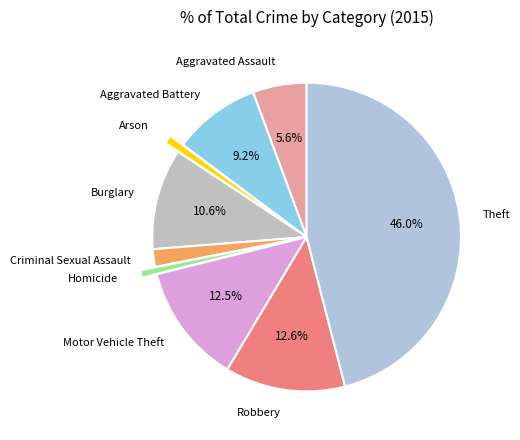

Which has a higher value, Aggravated Battery or Robbery?

Robbery